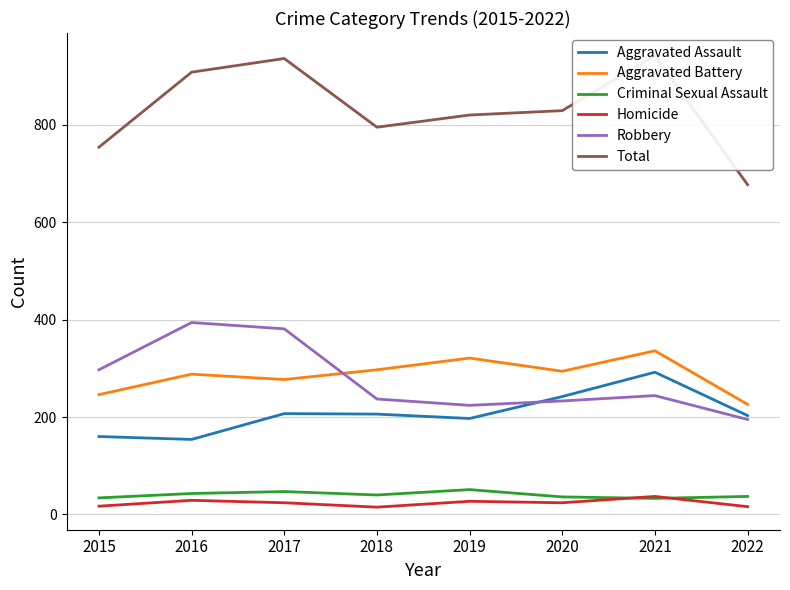

Rank the series at 2020 from highest to lowest value.

Total, Aggravated Battery, Aggravated Assault, Robbery, Criminal Sexual Assault, Homicide